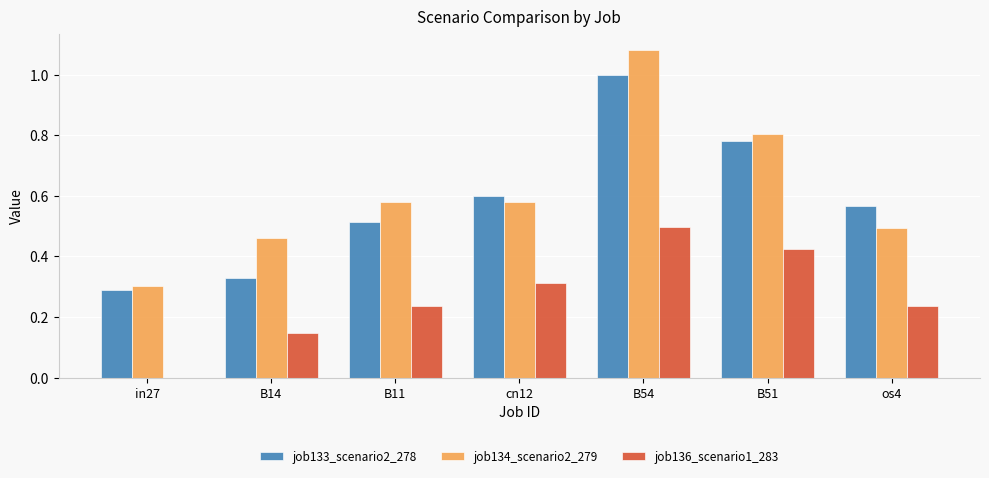

What is the sum of the job134_scenario2_279 values at cn12 and B51?

1.4